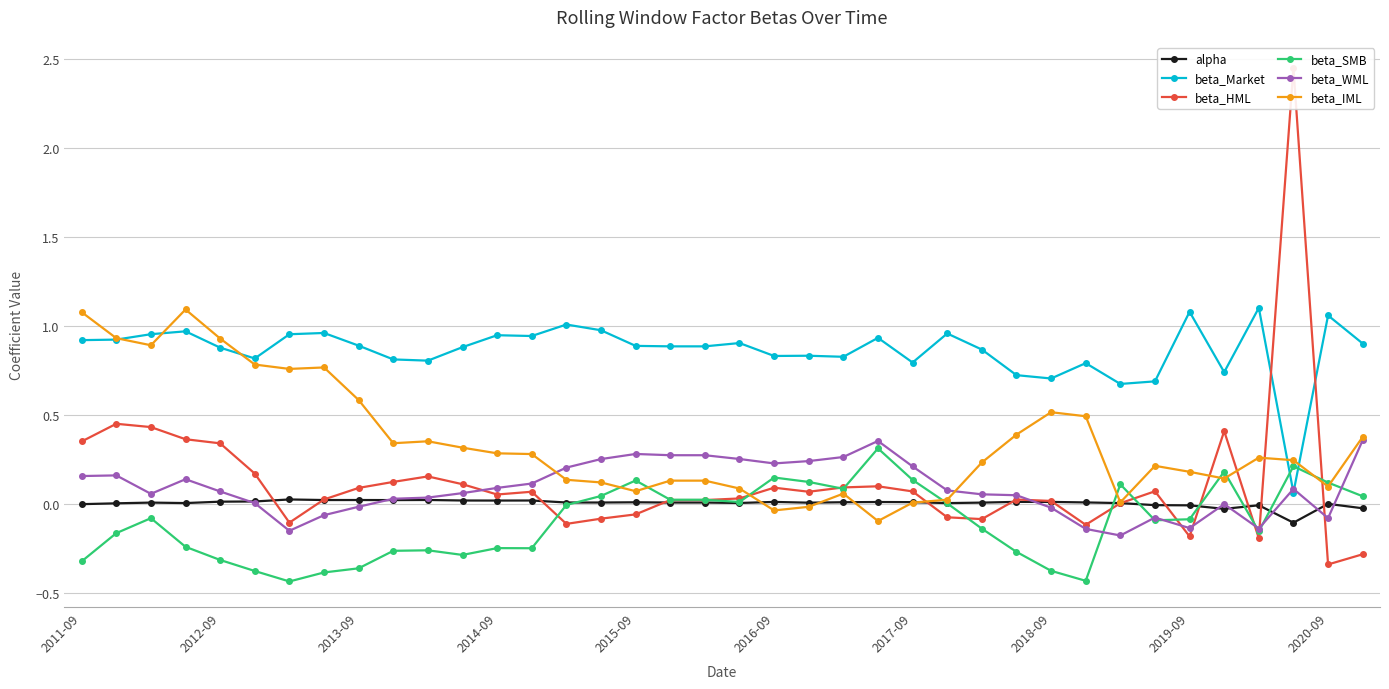

The beta_IML series shows 1.6 at 2012-09. True or false?

False